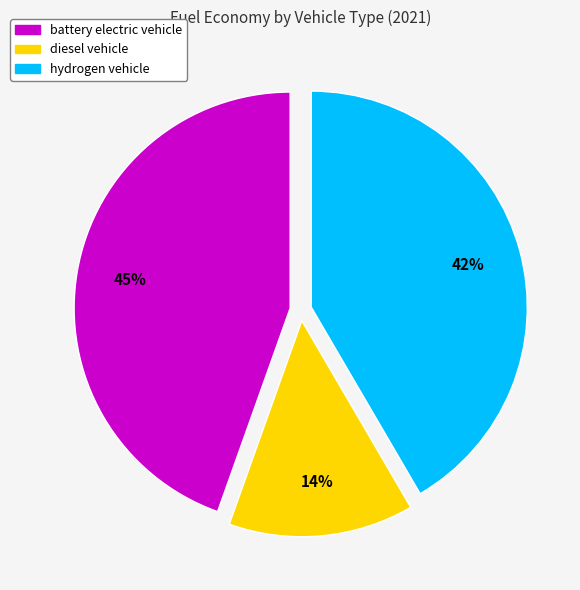

Is there a majority slice in this chart?

No